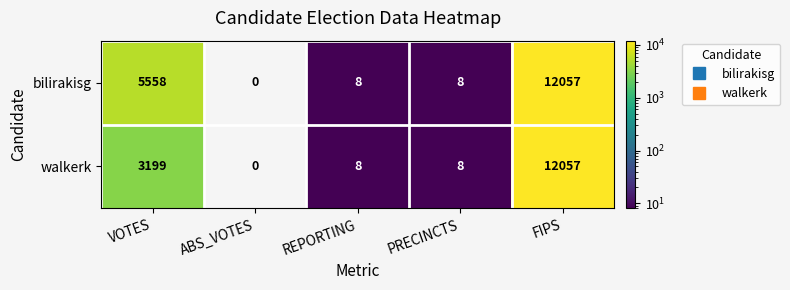

What is the difference between the maximum and minimum values in the walkerk series?

12057